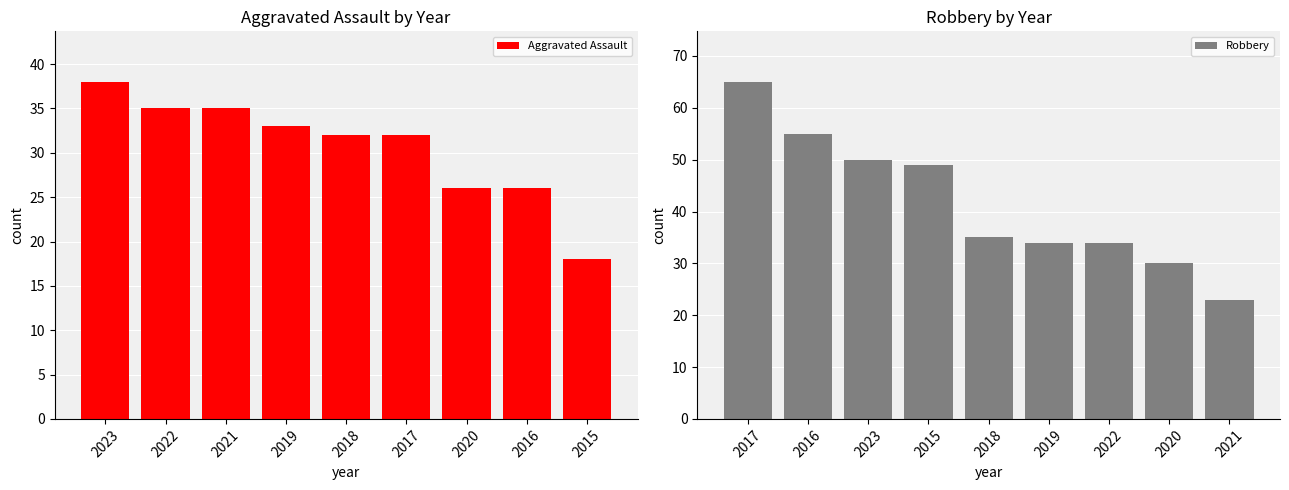

At which label does Aggravated Assault reach its minimum?

2015